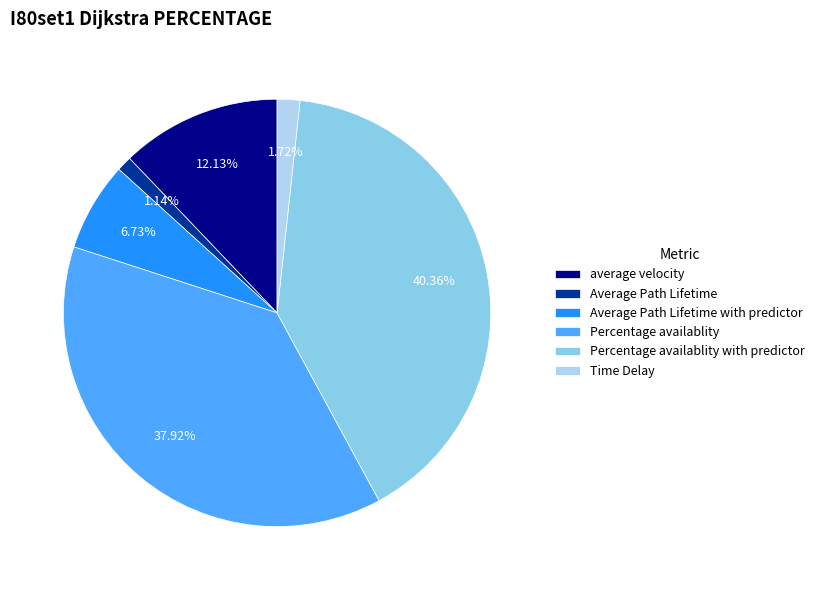

Is there any slice that represents more than half of the pie?

No